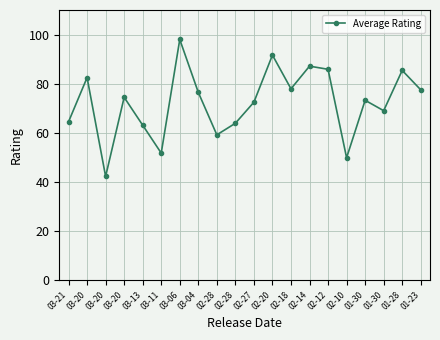

What is the sum of all values?

1446.3